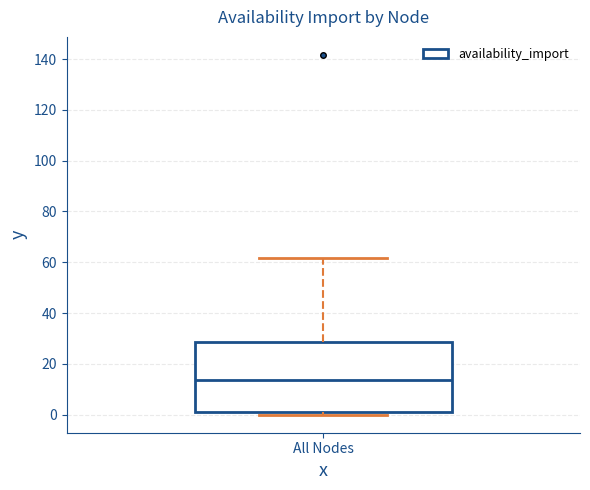

Where is the upper edge of the box for All Nodes on the y-axis? The values are not printed on the chart, so give them approximately, as read against the axis.

28